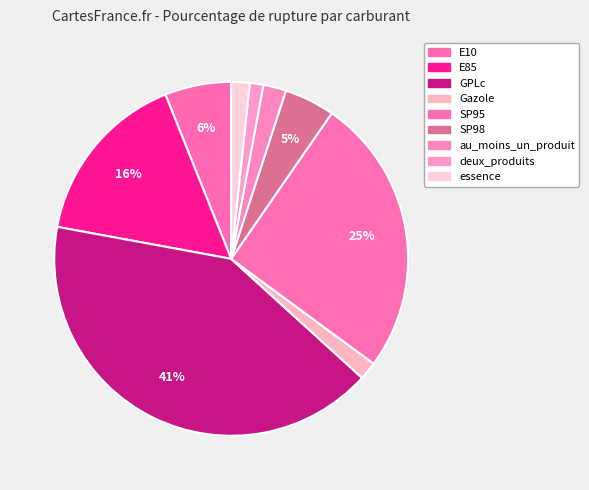

Which slice is the largest?

GPLc